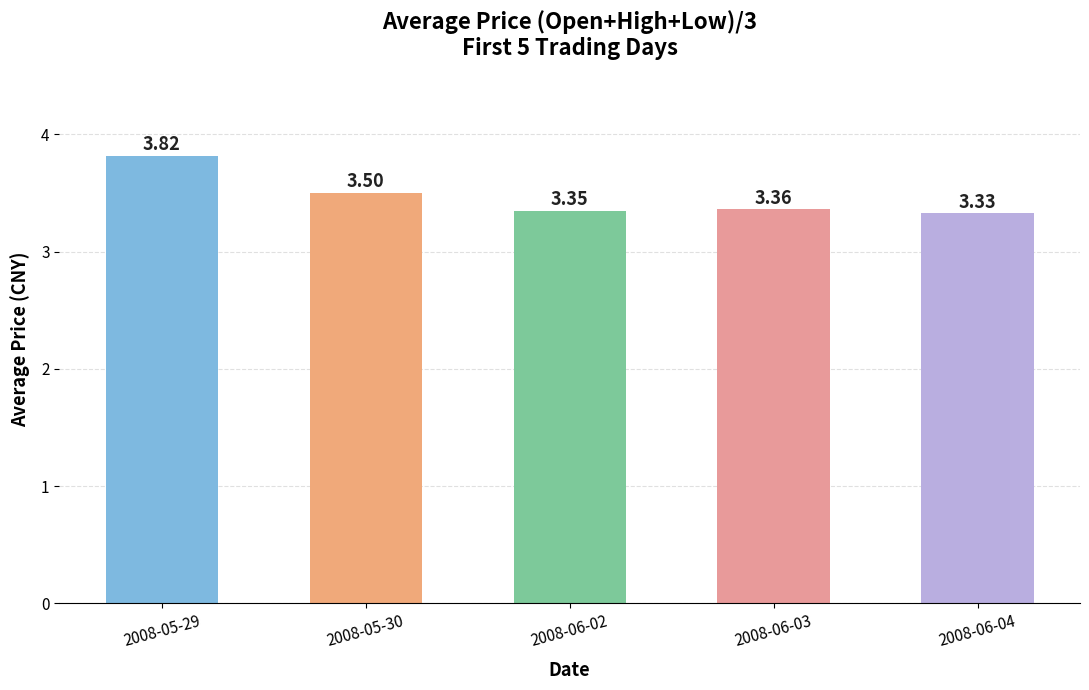

How many categories are shown in the chart?

5